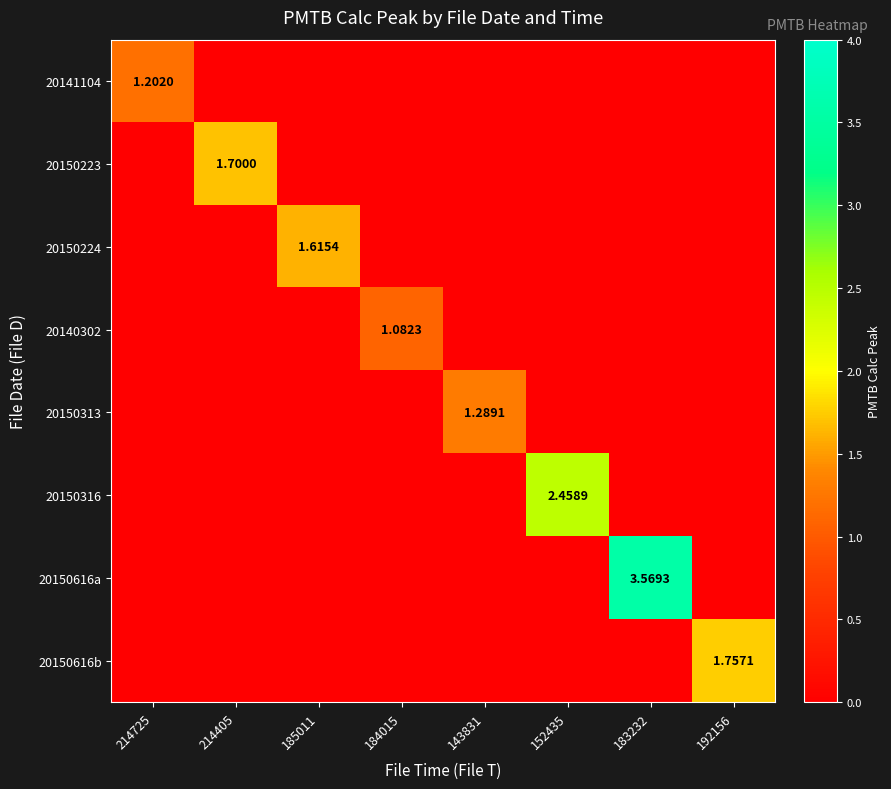

Which series has the largest range (max minus min)?

20150616a